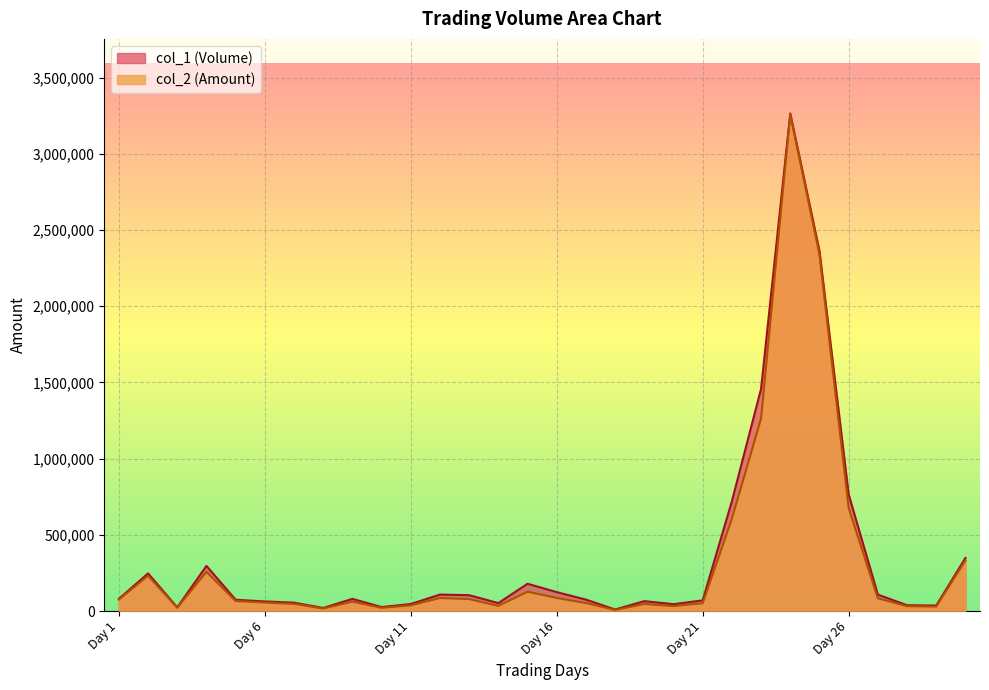

Which series has the widest spread of values?

col_1 (Volume)